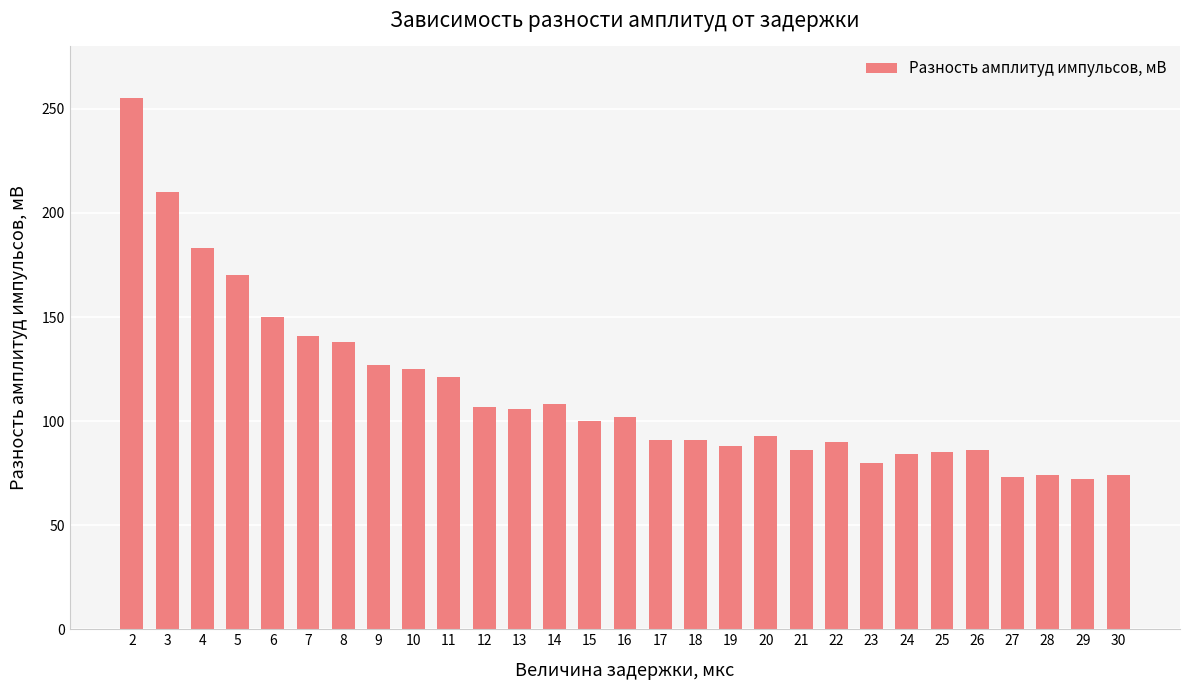

What is the average value?

114